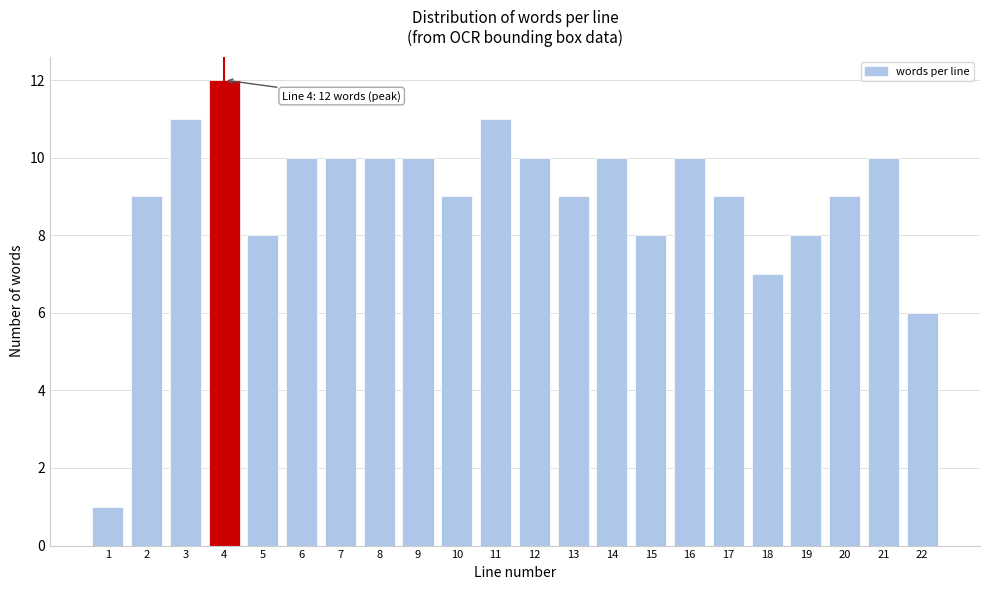

Reading right to left, extract all data points from this chart.

22=6	21=10	20=9	19=8	18=7	17=9	16=10	15=8	14=10	13=9	12=10	11=11	10=9	9=10	8=10	7=10	6=10	5=8	4=12	3=11	2=9	1=1